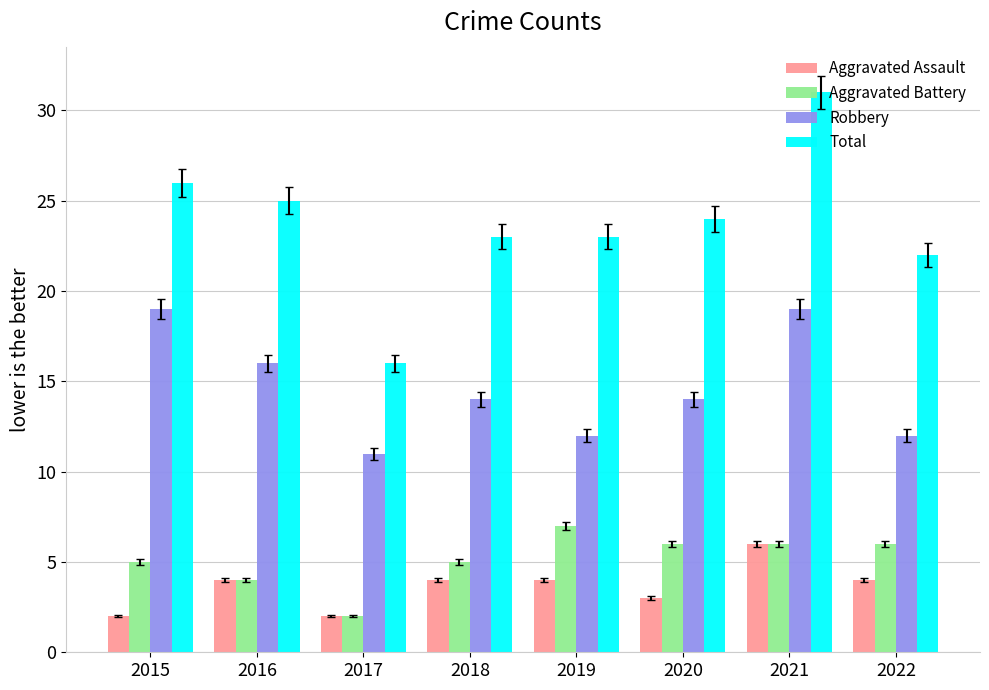

How many distinct data groups are displayed?

4